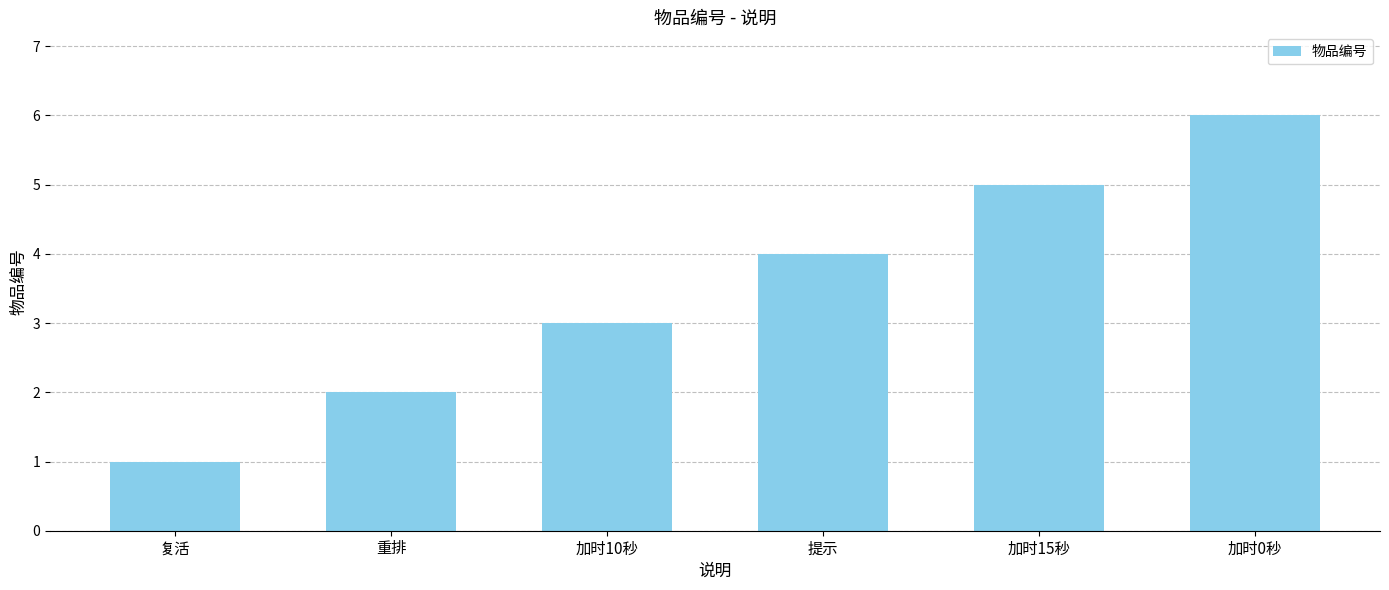

Are the bars grouped side by side (vs. stacked)?

No